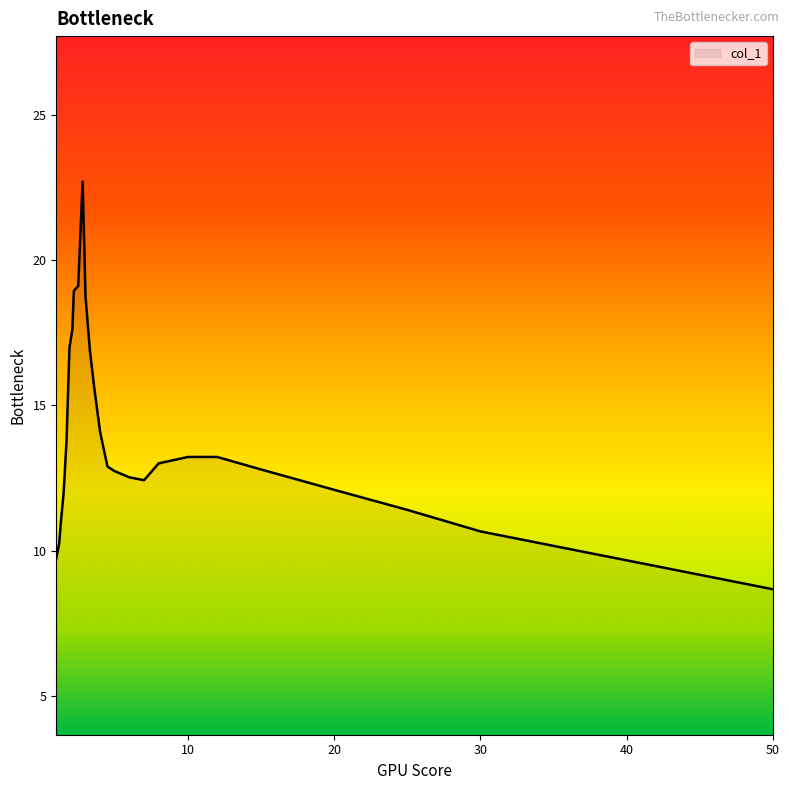

What is the difference between the maximum and minimum values?

14.0